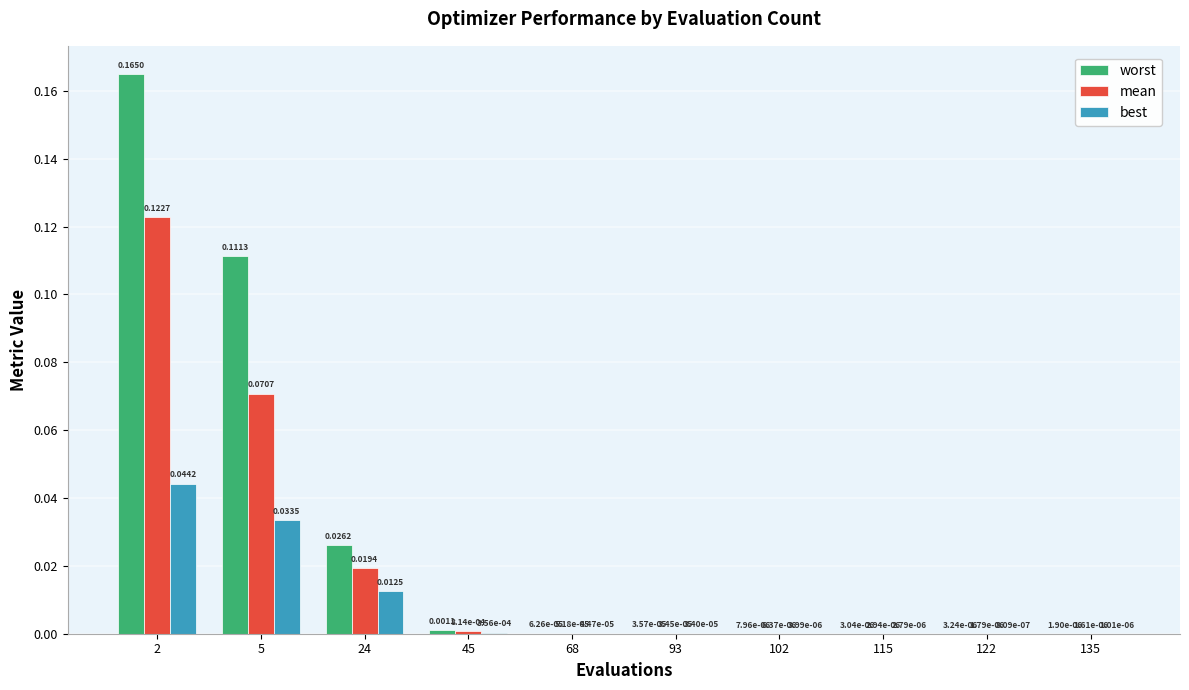

Which series has the largest total across all categories?

worst